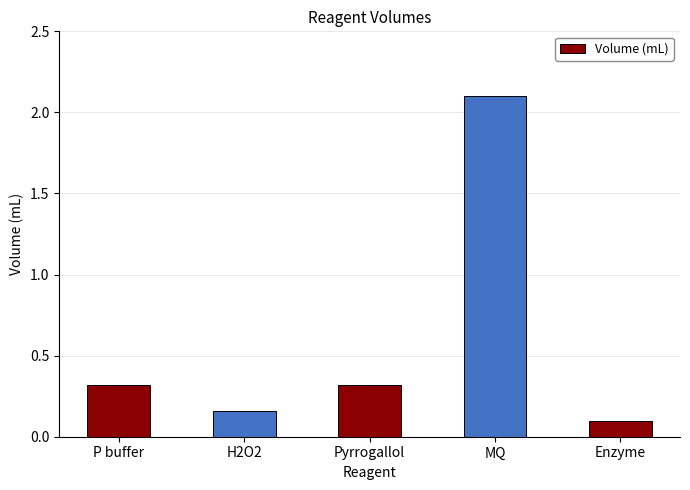

Which has a higher value, Pyrrogallol or H2O2?

Pyrrogallol